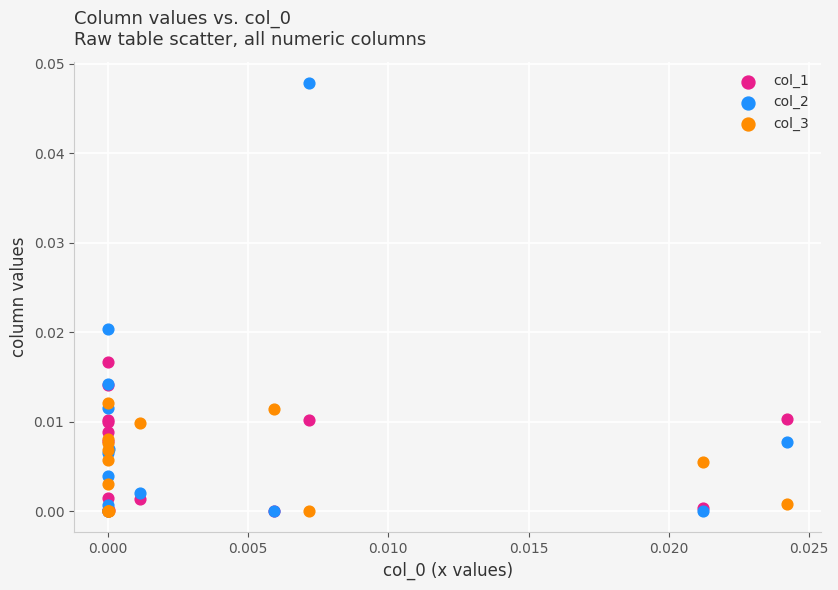

Which series has the largest Y range (max minus min)?

col_2